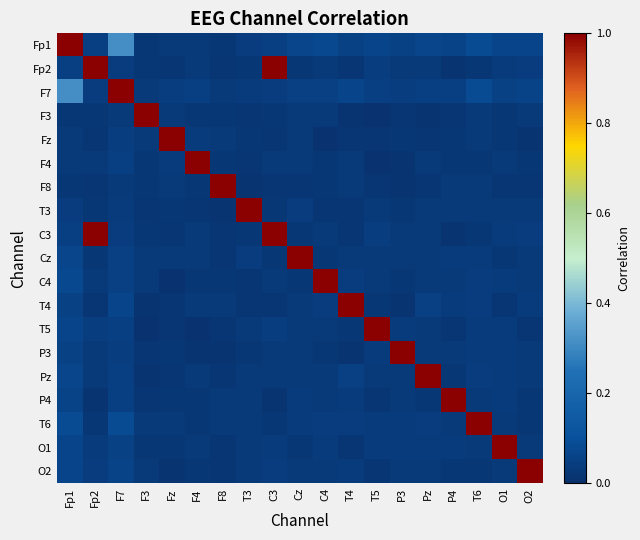

Reading right to left, transcribe all the data shown in this chart.

Fp1: O2=0.1	O1=0.1	T6=0.1	P4=0.1	Pz=0.1	P3=0.1	T5=0.1	T4=0.1	C4=0.1	Cz=0.1	C3=0.0	T3=0.0	F8=0.0	F4=0.0	Fz=0.0	F3=0.0	F7=0.3	Fp2=0.0	Fp1=1.0
Fp2: O2=0.0	O1=0.0	T6=0.0	P4=0.0	Pz=0.0	P3=0.0	T5=0.0	T4=0.0	C4=0.0	Cz=0.0	C3=1.0	T3=0.0	F8=0.0	F4=0.0	Fz=0.0	F3=0.0	F7=0.0	Fp2=1.0	Fp1=0.0
F7: O2=0.1	O1=0.1	T6=0.1	P4=0.0	Pz=0.0	P3=0.0	T5=0.0	T4=0.1	C4=0.1	Cz=0.1	C3=0.0	T3=0.0	F8=0.0	F4=0.0	Fz=0.0	F3=0.0	F7=1.0	Fp2=0.0	Fp1=0.3
F3: O2=0.0	O1=0.0	T6=0.0	P4=0.0	Pz=0.0	P3=0.0	T5=0.0	T4=0.0	C4=0.0	Cz=0.0	C3=0.0	T3=0.0	F8=0.0	F4=0.0	Fz=0.0	F3=1.0	F7=0.0	Fp2=0.0	Fp1=0.0
Fz: O2=0.0	O1=0.0	T6=0.0	P4=0.0	Pz=0.0	P3=0.0	T5=0.0	T4=0.0	C4=0.0	Cz=0.0	C3=0.0	T3=0.0	F8=0.0	F4=0.0	Fz=1.0	F3=0.0	F7=0.0	Fp2=0.0	Fp1=0.0
F4: O2=0.0	O1=0.0	T6=0.0	P4=0.0	Pz=0.0	P3=0.0	T5=0.0	T4=0.0	C4=0.0	Cz=0.0	C3=0.0	T3=0.0	F8=0.0	F4=1.0	Fz=0.0	F3=0.0	F7=0.0	Fp2=0.0	Fp1=0.0
F8: O2=0.0	O1=0.0	T6=0.0	P4=0.0	Pz=0.0	P3=0.0	T5=0.0	T4=0.0	C4=0.0	Cz=0.0	C3=0.0	T3=0.0	F8=1.0	F4=0.0	Fz=0.0	F3=0.0	F7=0.0	Fp2=0.0	Fp1=0.0
T3: O2=0.0	O1=0.0	T6=0.0	P4=0.0	Pz=0.0	P3=0.0	T5=0.0	T4=0.0	C4=0.0	Cz=0.0	C3=0.0	T3=1.0	F8=0.0	F4=0.0	Fz=0.0	F3=0.0	F7=0.0	Fp2=0.0	Fp1=0.0
C3: O2=0.0	O1=0.0	T6=0.0	P4=0.0	Pz=0.0	P3=0.0	T5=0.0	T4=0.0	C4=0.0	Cz=0.0	C3=1.0	T3=0.0	F8=0.0	F4=0.0	Fz=0.0	F3=0.0	F7=0.0	Fp2=1.0	Fp1=0.0
Cz: O2=0.0	O1=0.0	T6=0.0	P4=0.0	Pz=0.0	P3=0.0	T5=0.0	T4=0.0	C4=0.0	Cz=1.0	C3=0.0	T3=0.0	F8=0.0	F4=0.0	Fz=0.0	F3=0.0	F7=0.1	Fp2=0.0	Fp1=0.1
C4: O2=0.0	O1=0.0	T6=0.0	P4=0.0	Pz=0.0	P3=0.0	T5=0.0	T4=0.0	C4=1.0	Cz=0.0	C3=0.0	T3=0.0	F8=0.0	F4=0.0	Fz=0.0	F3=0.0	F7=0.1	Fp2=0.0	Fp1=0.1
T4: O2=0.0	O1=0.0	T6=0.0	P4=0.0	Pz=0.1	P3=0.0	T5=0.0	T4=1.0	C4=0.0	Cz=0.0	C3=0.0	T3=0.0	F8=0.0	F4=0.0	Fz=0.0	F3=0.0	F7=0.1	Fp2=0.0	Fp1=0.1
T5: O2=0.0	O1=0.0	T6=0.0	P4=0.0	Pz=0.0	P3=0.0	T5=1.0	T4=0.0	C4=0.0	Cz=0.0	C3=0.0	T3=0.0	F8=0.0	F4=0.0	Fz=0.0	F3=0.0	F7=0.0	Fp2=0.0	Fp1=0.1
P3: O2=0.0	O1=0.0	T6=0.0	P4=0.0	Pz=0.0	P3=1.0	T5=0.0	T4=0.0	C4=0.0	Cz=0.0	C3=0.0	T3=0.0	F8=0.0	F4=0.0	Fz=0.0	F3=0.0	F7=0.0	Fp2=0.0	Fp1=0.1
Pz: O2=0.0	O1=0.0	T6=0.0	P4=0.0	Pz=1.0	P3=0.0	T5=0.0	T4=0.1	C4=0.0	Cz=0.0	C3=0.0	T3=0.0	F8=0.0	F4=0.0	Fz=0.0	F3=0.0	F7=0.0	Fp2=0.0	Fp1=0.1
P4: O2=0.0	O1=0.0	T6=0.0	P4=1.0	Pz=0.0	P3=0.0	T5=0.0	T4=0.0	C4=0.0	Cz=0.0	C3=0.0	T3=0.0	F8=0.0	F4=0.0	Fz=0.0	F3=0.0	F7=0.0	Fp2=0.0	Fp1=0.1
T6: O2=0.0	O1=0.0	T6=1.0	P4=0.0	Pz=0.0	P3=0.0	T5=0.0	T4=0.0	C4=0.0	Cz=0.0	C3=0.0	T3=0.0	F8=0.0	F4=0.0	Fz=0.0	F3=0.0	F7=0.1	Fp2=0.0	Fp1=0.1
O1: O2=0.0	O1=1.0	T6=0.0	P4=0.0	Pz=0.0	P3=0.0	T5=0.0	T4=0.0	C4=0.0	Cz=0.0	C3=0.0	T3=0.0	F8=0.0	F4=0.0	Fz=0.0	F3=0.0	F7=0.1	Fp2=0.0	Fp1=0.1
O2: O2=1.0	O1=0.0	T6=0.0	P4=0.0	Pz=0.0	P3=0.0	T5=0.0	T4=0.0	C4=0.0	Cz=0.0	C3=0.0	T3=0.0	F8=0.0	F4=0.0	Fz=0.0	F3=0.0	F7=0.1	Fp2=0.0	Fp1=0.1